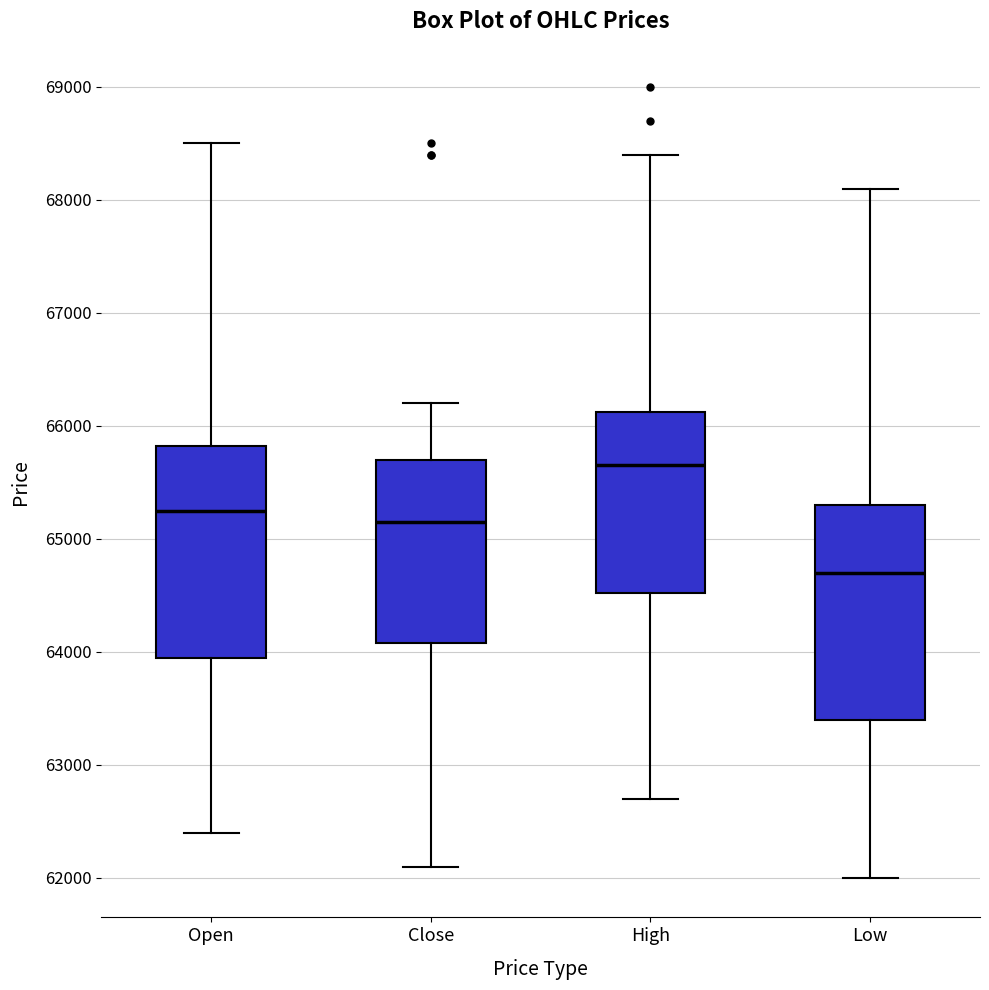

Reading left to right, read every box against the y-axis: the position of its median line, the range the box covers, and the ends of its whiskers. The values are not printed on the chart, so give them approximately, as read against the axis.

Open: median 65300, box 64000 to 65800, whiskers 62400 to 68500
Close: median 65200, box 64100 to 65700, whiskers 62100 to 66200
High: median 65700, box 64500 to 66100, whiskers 62700 to 68400
Low: median 64700, box 63400 to 65300, whiskers 62000 to 68100